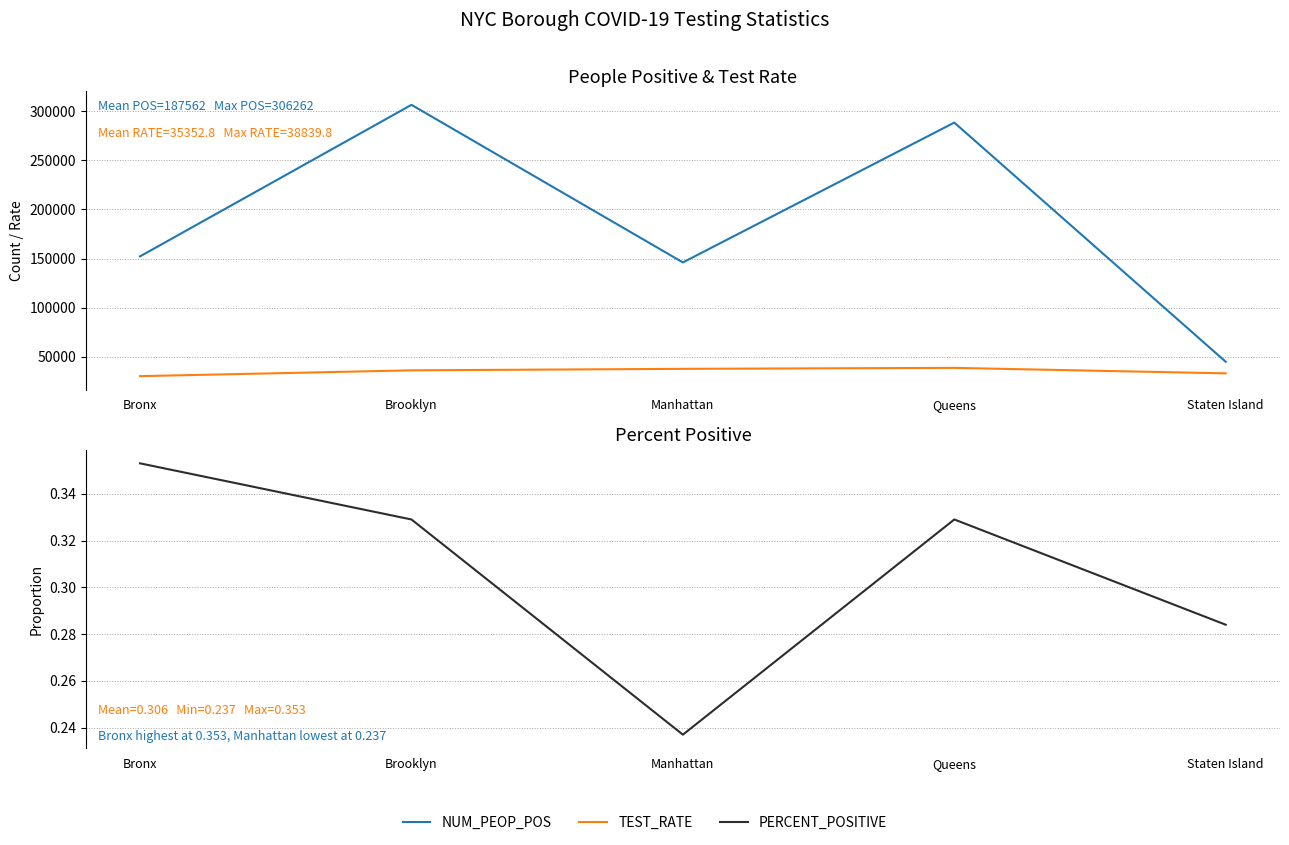

What are all the series names shown in the legend?

NUM_PEOP_POS, TEST_RATE, PERCENT_POSITIVE